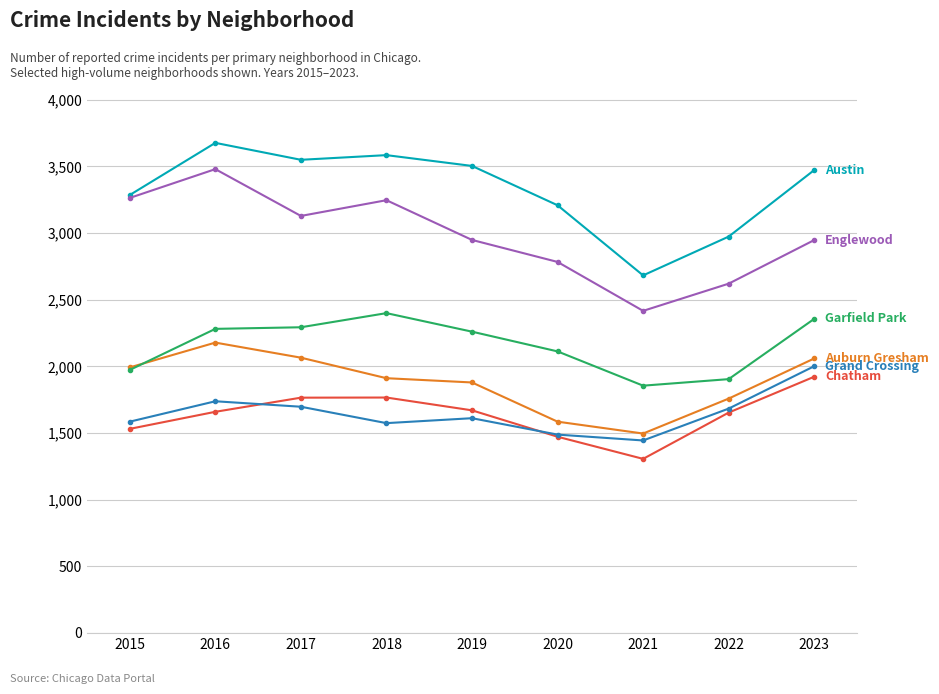

At which category does the chart reach its minimum across all series?

2021